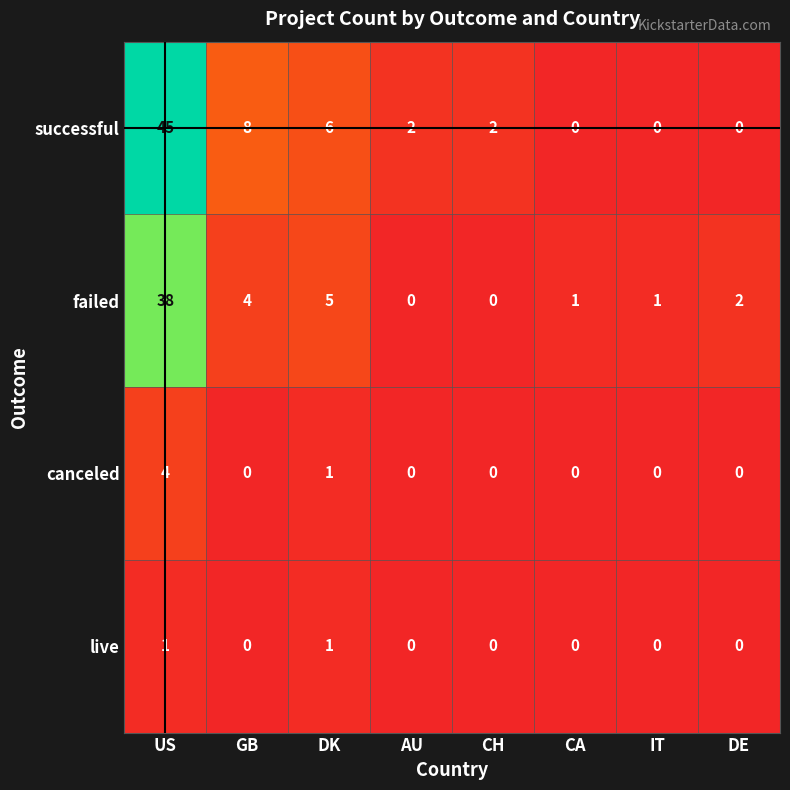

Which category has the highest value in the canceled series?

US